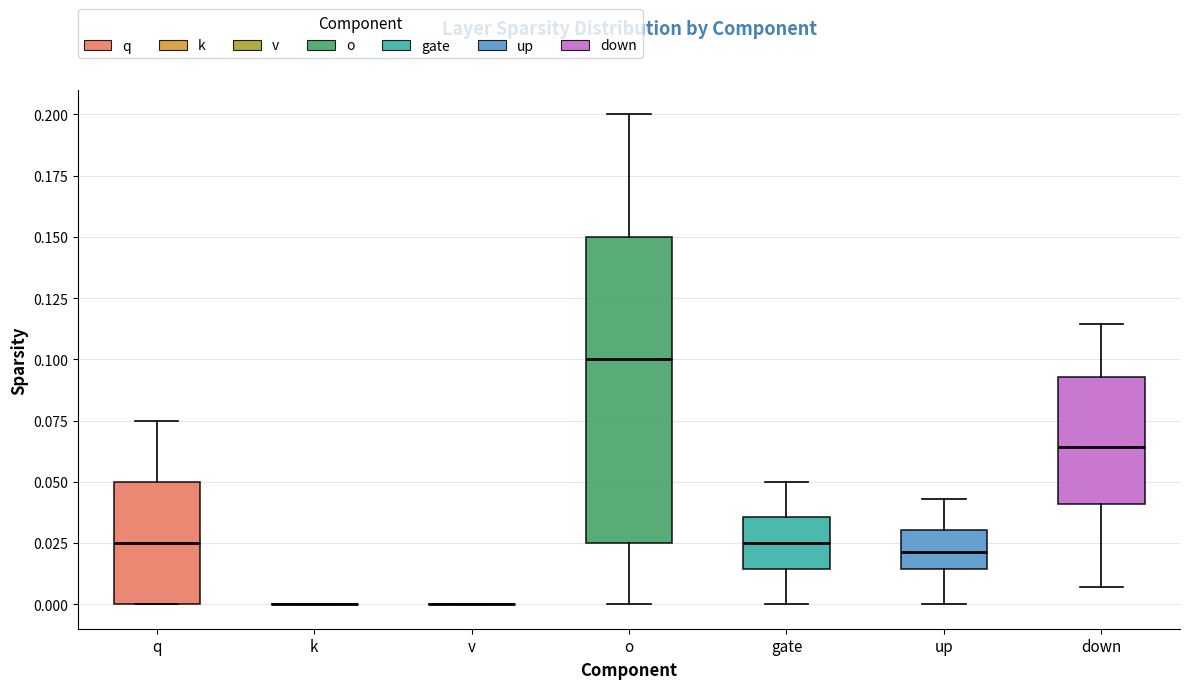

Comparing the boxes themselves (not the whiskers), which one is the tallest?

o